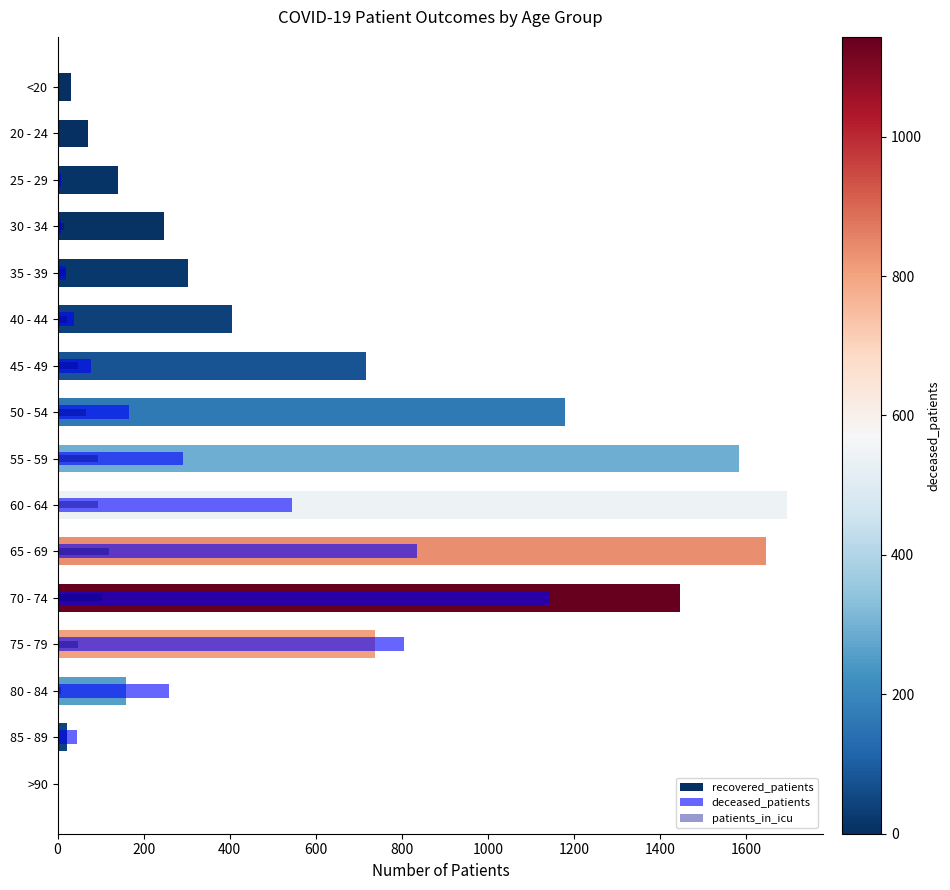

List the series in order of their peak value, lowest first.

patients_in_icu, deceased_patients, recovered_patients